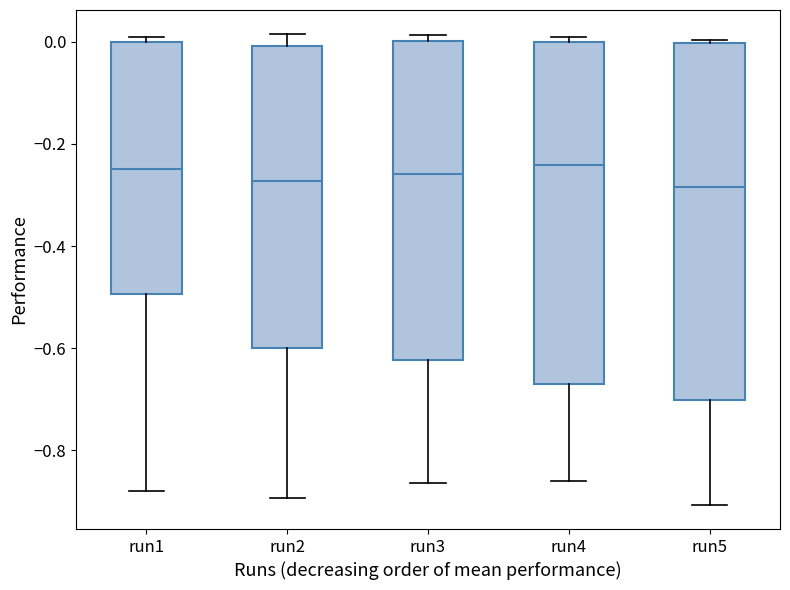

Reading left to right, transcribe this box plot: for each box, give where its median line is, the range the box spans, and where its two whiskers end, as read against the y-axis. The values are not printed on the chart, so give them approximately, as read against the axis.

run1: median -0.24, box -0.50 to 0.00, whiskers -0.88 to 0.00 (just above the box's upper edge)
run2: median -0.28, box -0.60 to 0.00, whiskers -0.90 to 0.02
run3: median -0.26, box -0.62 to 0.00, whiskers -0.86 to 0.02
run4: median -0.24, box -0.68 to 0.00, whiskers -0.86 to 0.00 (just above the box's upper edge)
run5: median -0.28, box -0.70 to 0.00, whiskers -0.90 to 0.00